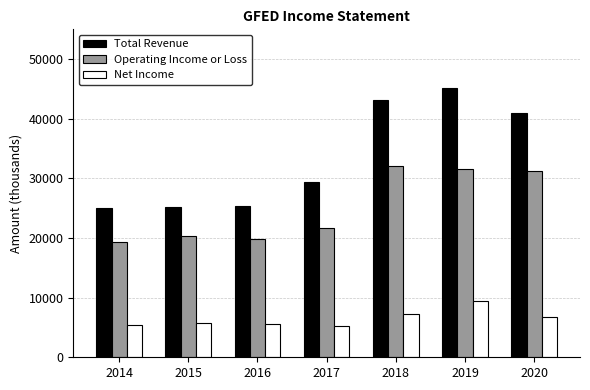

Count the number of data series in this chart.

3